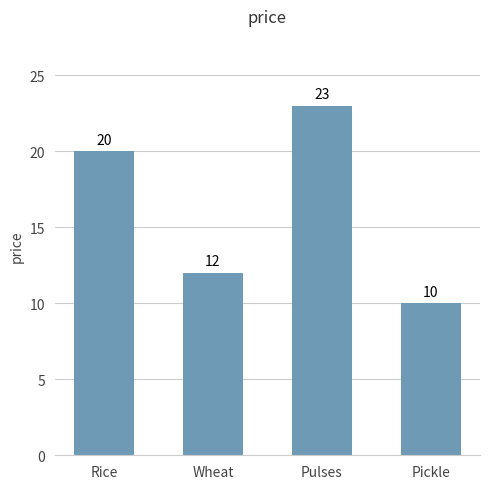

Is it true that the value at Wheat is 3?

False